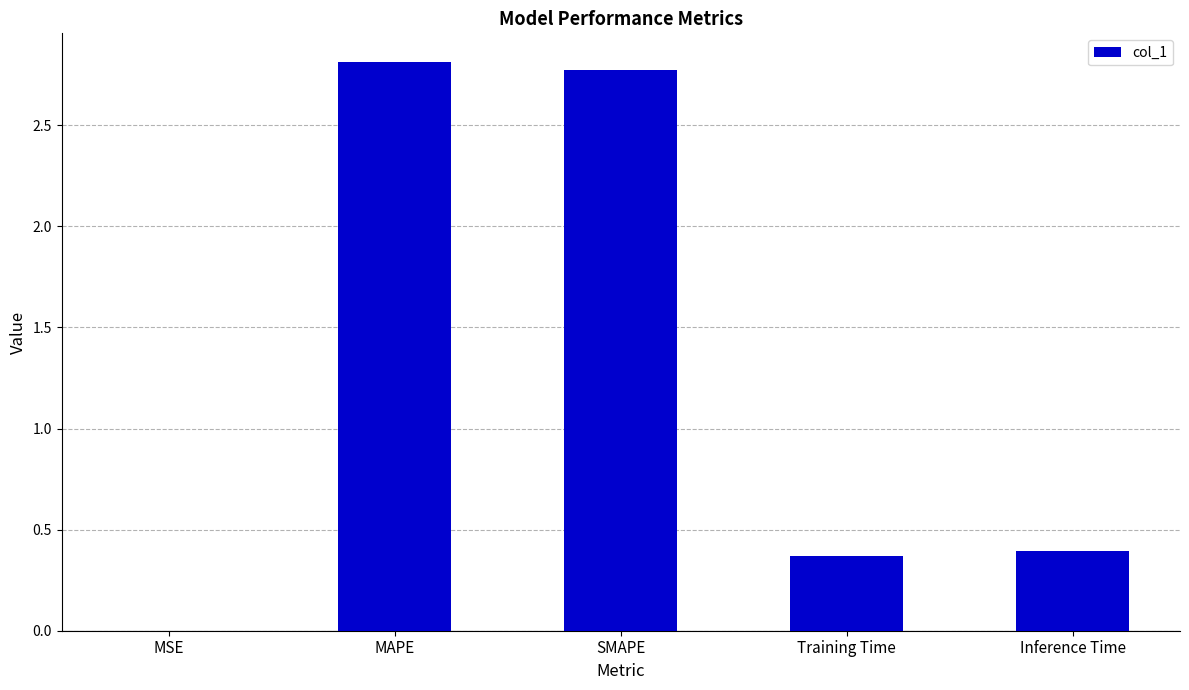

The chart shows a value of 0.4 at Training Time. True or false?

True